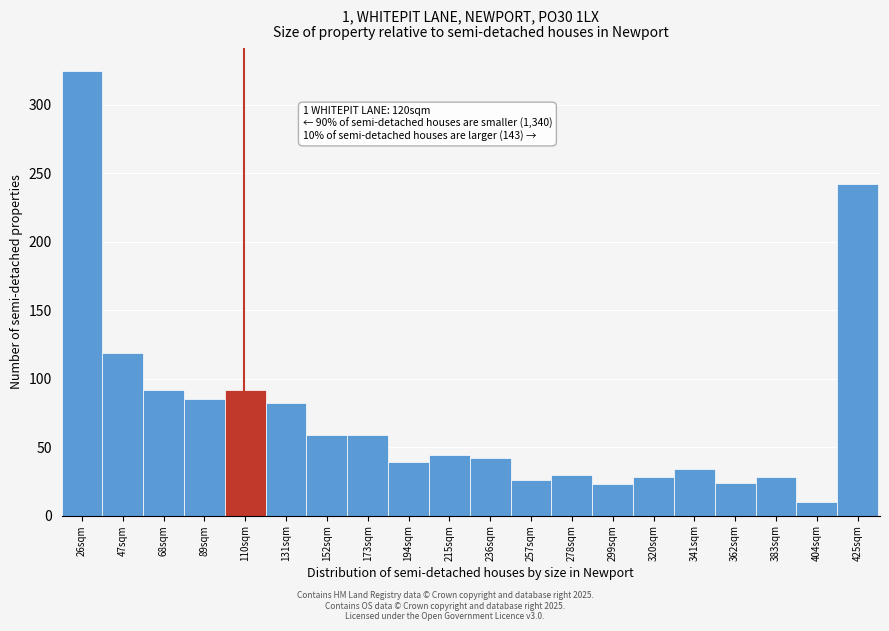

The value at 278sqm is 30. True or false?

True